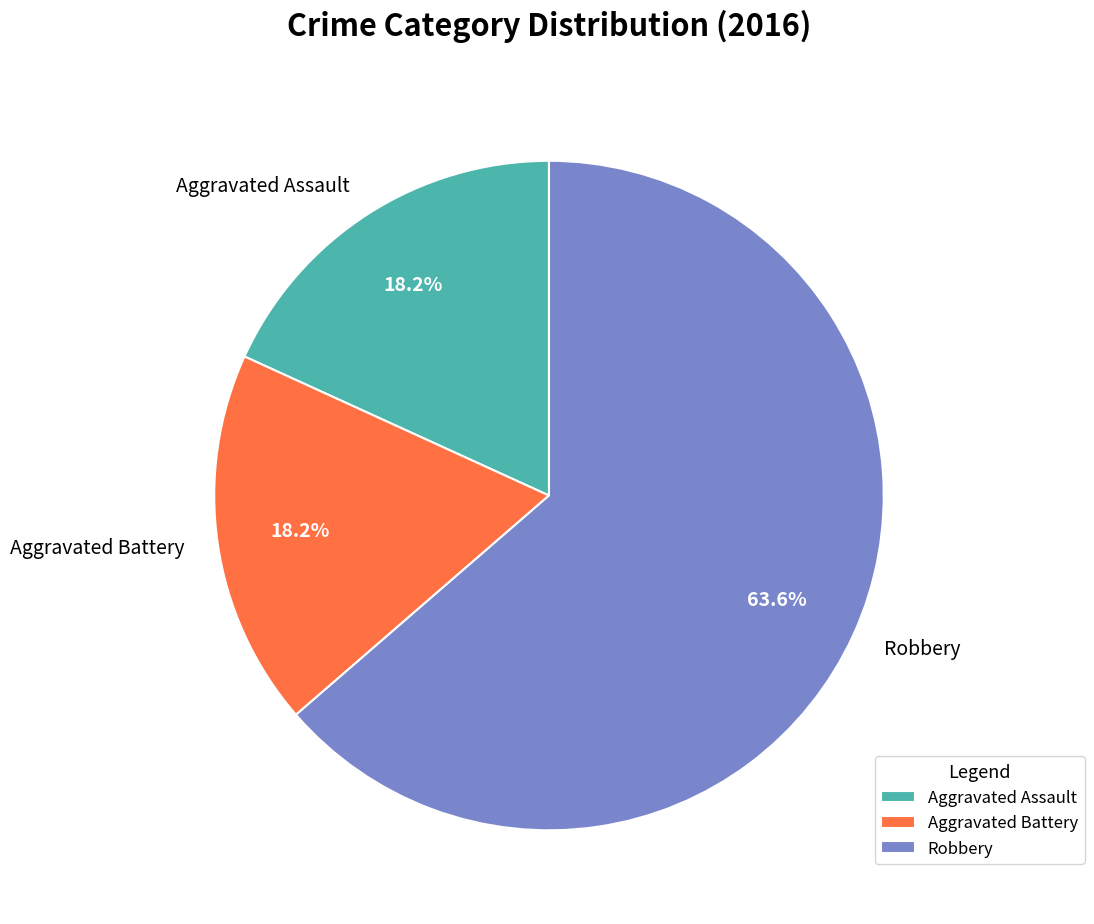

To the nearest percent, what is the difference between the largest and smallest slice percentages?

45%